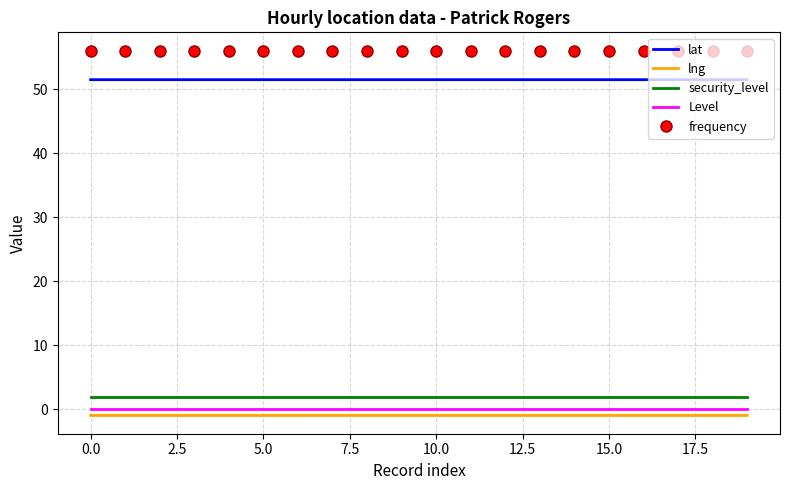

What are all the series names shown in the legend?

lat, lng, security_level, Level, frequency